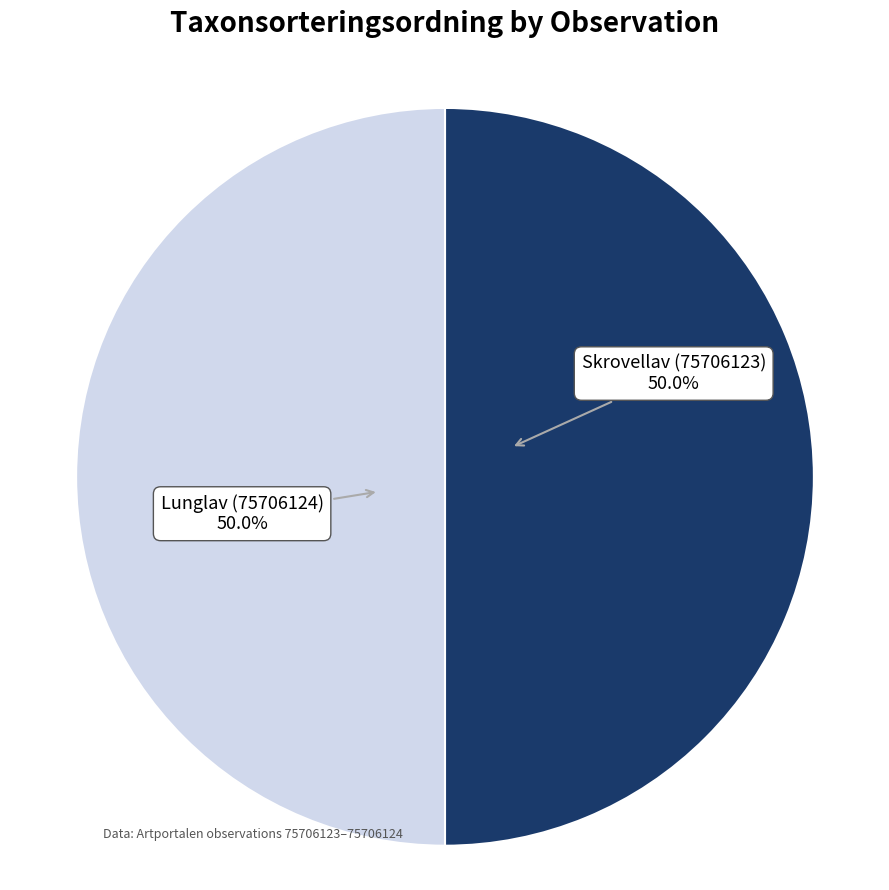

To the nearest percent, what percentage of the pie is Skrovellav (75706123)?

50%